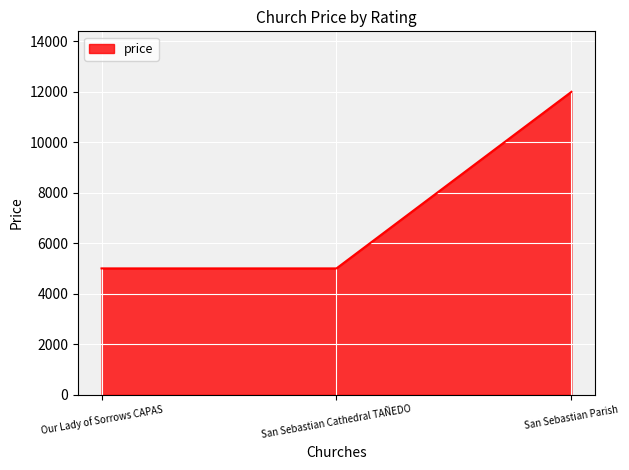

How many series are shown in this chart?

1